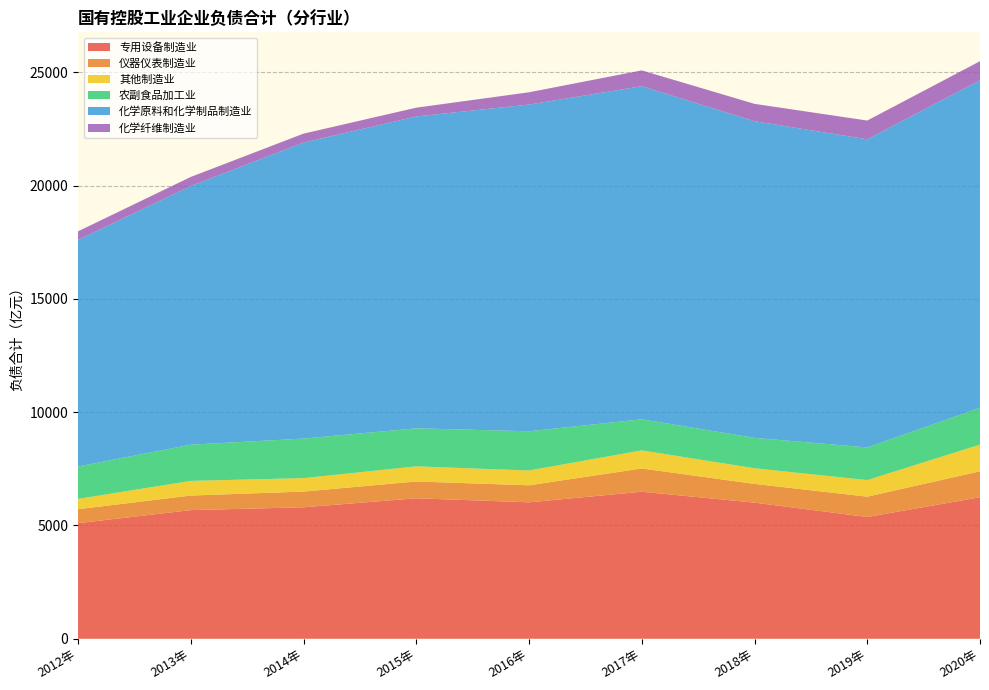

Reading left to right, extract all data points from this chart.

专用设备制造业: 2012年=5102.5	2013年=5678.6	2014年=5803.8	2015年=6201.2	2016年=6022.3	2017年=6490.3	2018年=6009.4	2019年=5374.9	2020年=6246.1
仪器仪表制造业: 2012年=616.5	2013年=643.2	2014年=693.9	2015年=741.6	2016年=752.5	2017年=1027.2	2018年=826.6	2019年=897.8	2020年=1146.6
其他制造业: 2012年=456.0	2013年=647.2	2014年=592.9	2015年=667.8	2016年=653.7	2017年=798.4	2018年=690.1	2019年=730.8	2020年=1177.7
农副食品加工业: 2012年=1429.1	2013年=1599.2	2014年=1745.9	2015年=1679.5	2016年=1729.5	2017年=1372.7	2018年=1342.5	2019年=1443.2	2020年=1624.9
化学原料和化学制品制造业: 2012年=10000.0	2013年=11415.0	2014年=13066.6	2015年=13765.3	2016年=14421.6	2017年=14701.7	2018年=13976.7	2019年=13599.6	2020年=14457.5
化学纤维制造业: 2012年=380.8	2013年=402.9	2014年=394.0	2015年=387.2	2016年=542.7	2017年=698.9	2018年=766.2	2019年=828.5	2020年=841.3